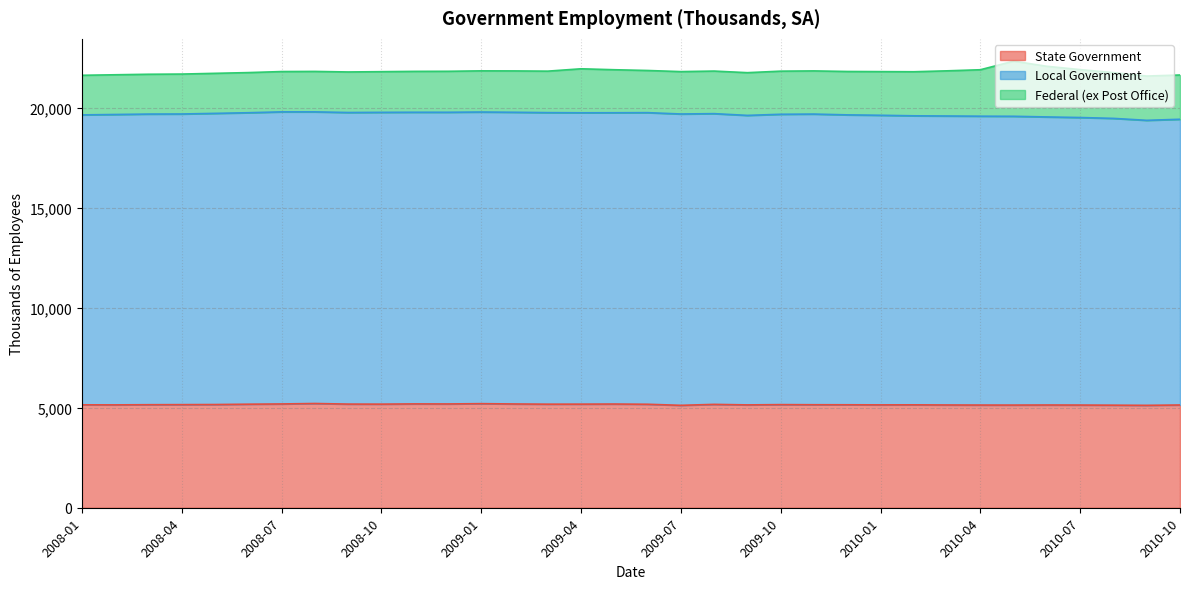

True or false: Local Government and State Government cross at least once.

False